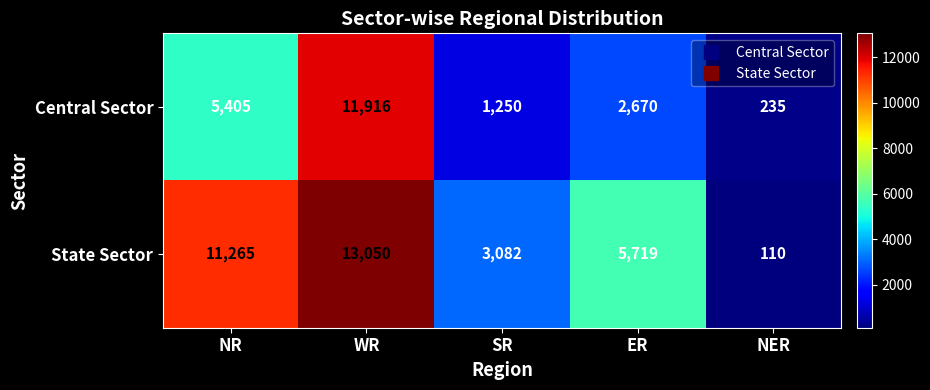

What is the sum of the State Sector values at SR and NR?

14347